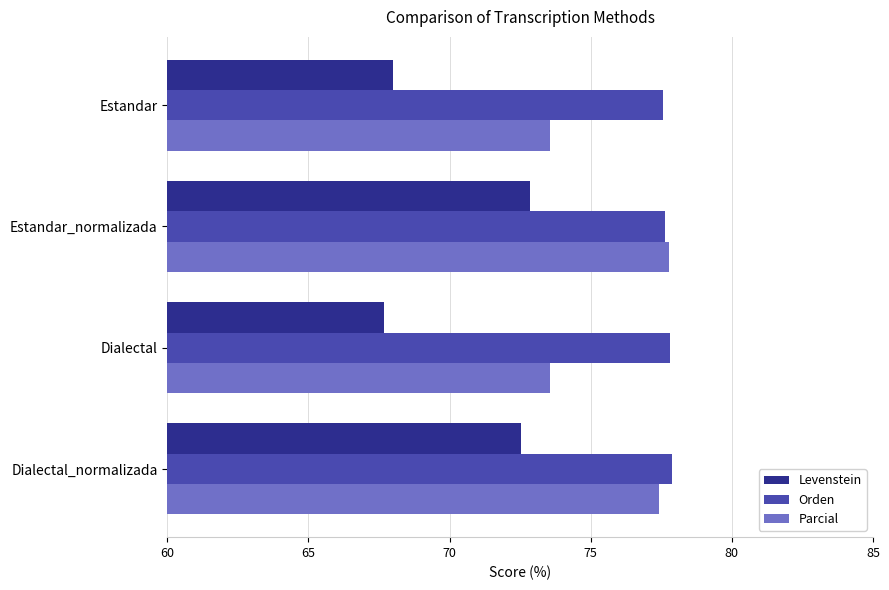

Where is Levenstein nearest to the value 70?

Estandar